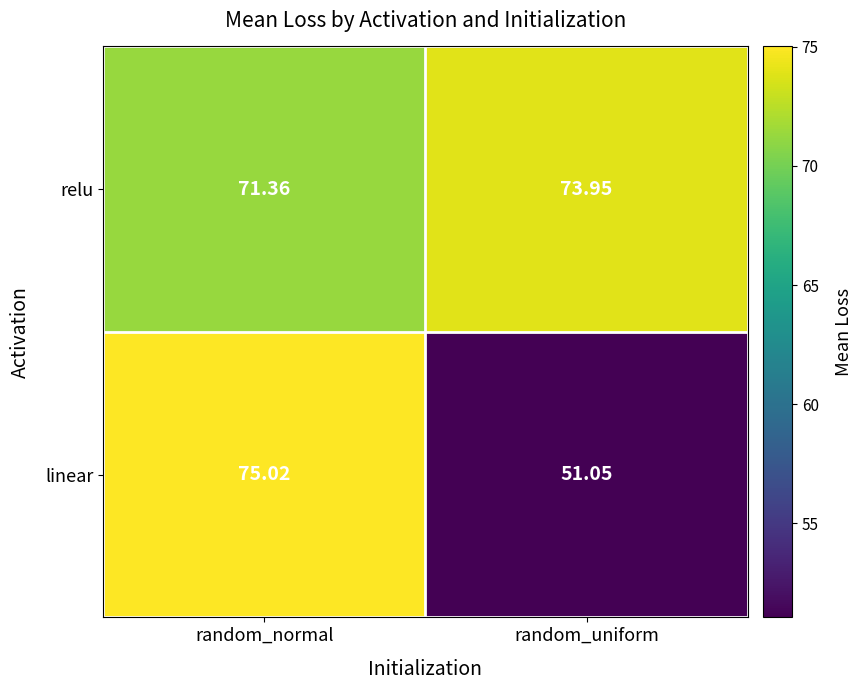

Rank the series by their average value, from lowest to highest.

linear, relu